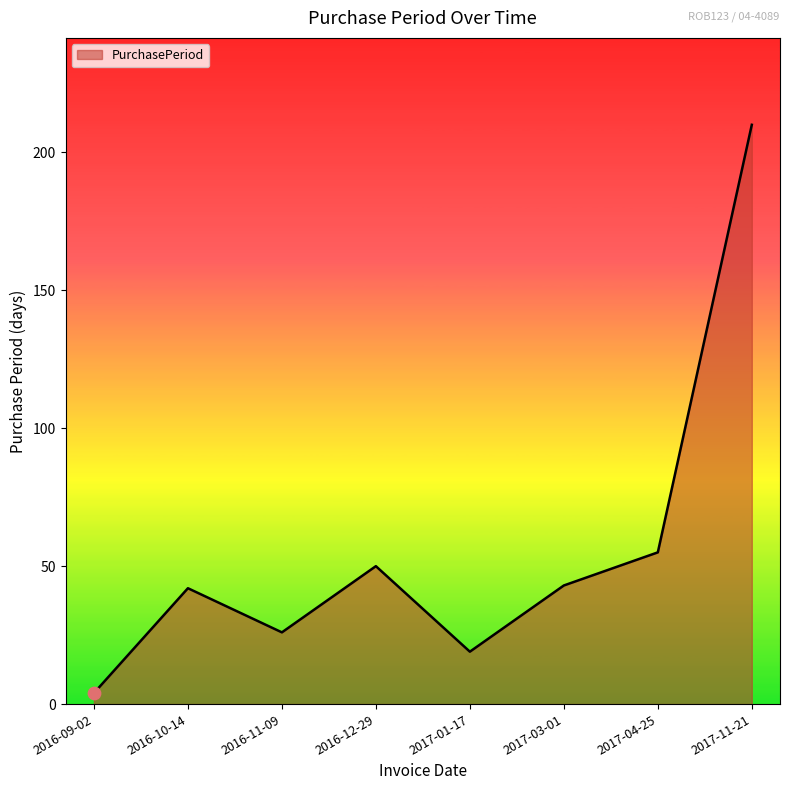

Between 2017-11-21 and 2016-12-29, which is larger?

2017-11-21